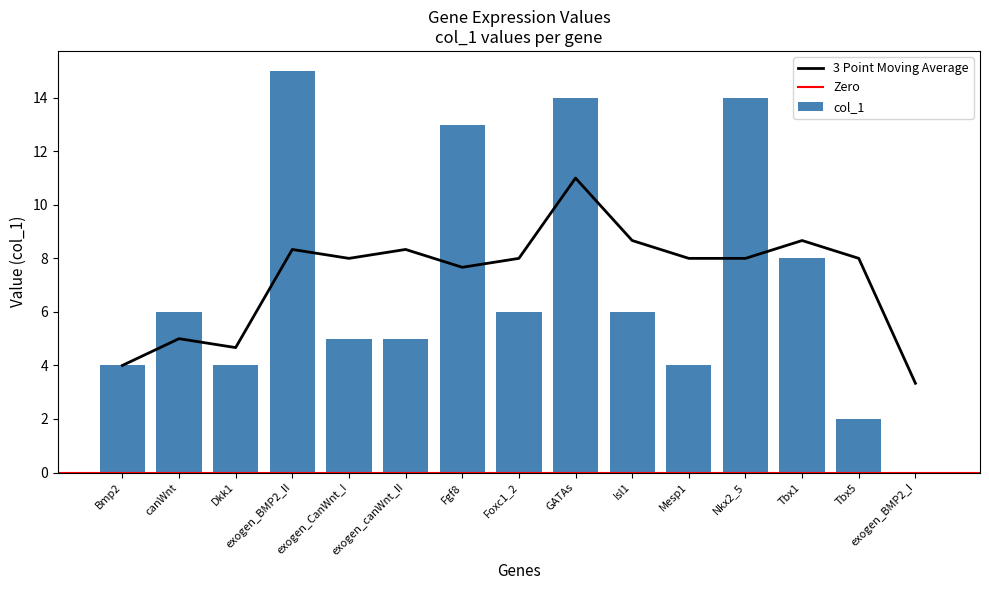

The value at Fgf8 is 13. True or false?

True